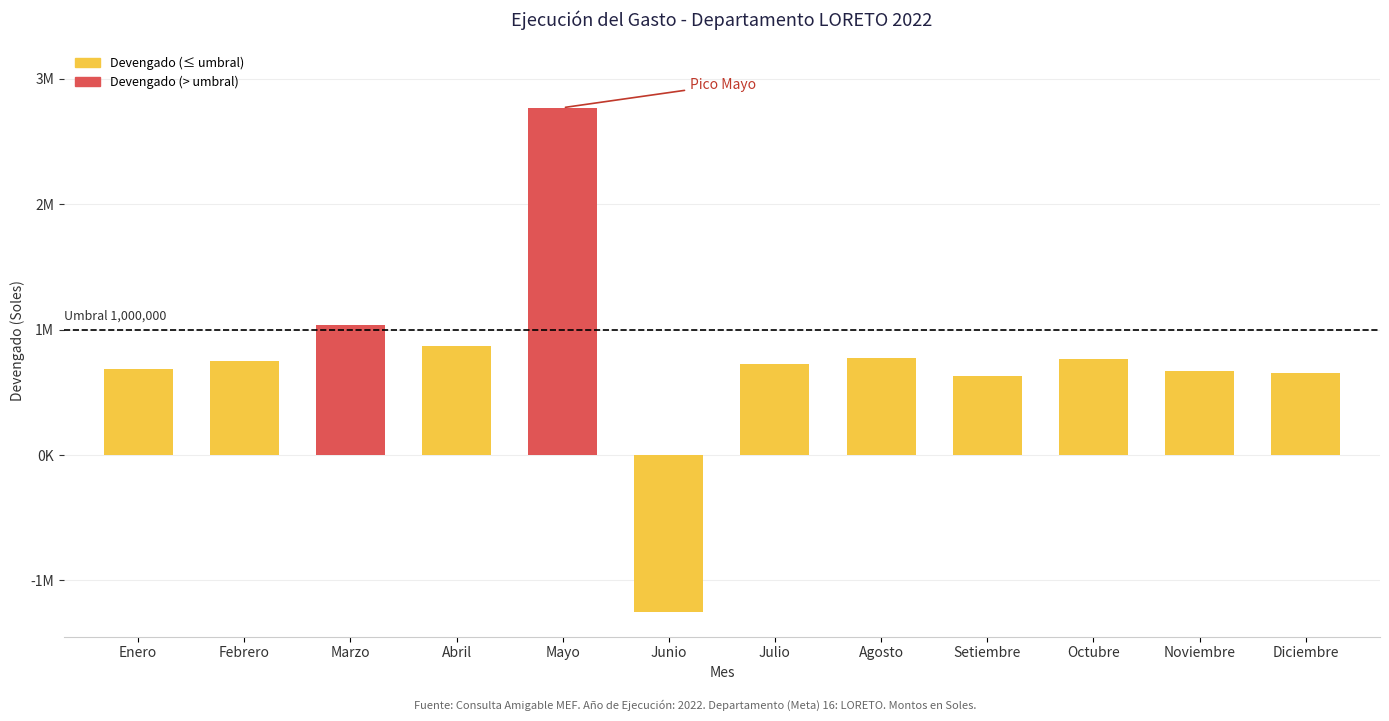

The value at Octubre is 1055705. True or false?

False